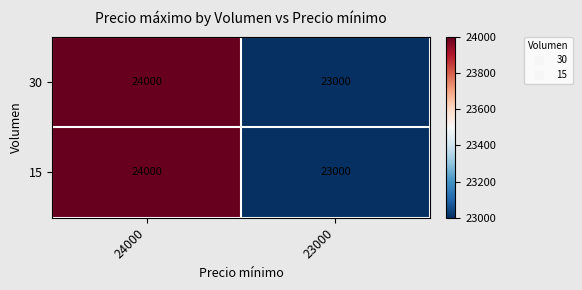

List the labels in order of 30 value, smallest first.

23000, 24000